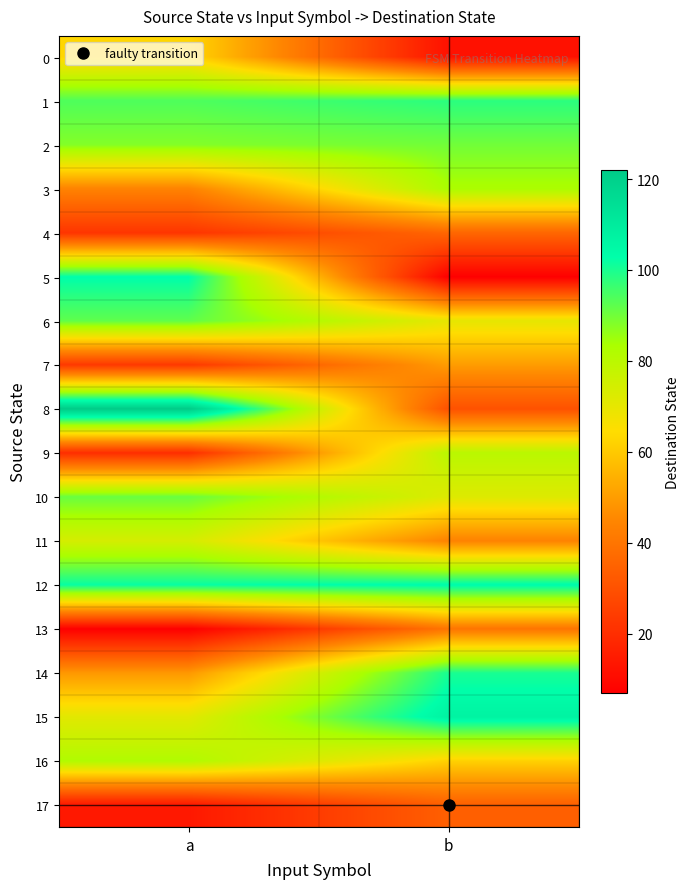

Reading left to right, transcribe all the data shown in this chart.

0: a=63	b=12
1: a=94	b=98
2: a=88	b=90
3: a=44	b=83
4: a=22	b=36
5: a=103	b=7
6: a=92	b=70
7: a=23	b=50
8: a=122	b=30
9: a=20	b=80
10: a=91	b=72
11: a=74	b=44
12: a=102	b=104
13: a=7	b=40
14: a=49	b=100
15: a=71	b=107
16: a=82	b=62
17: a=14	b=34